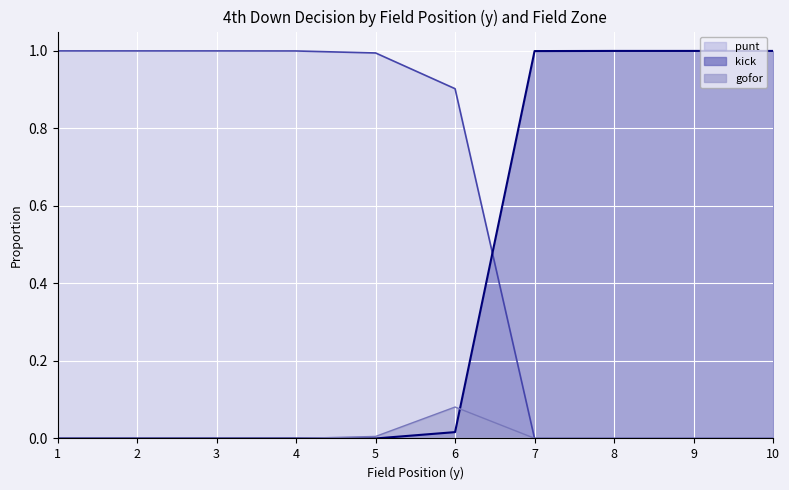

After their last crossing, which series has the higher values: kick or punt?

kick